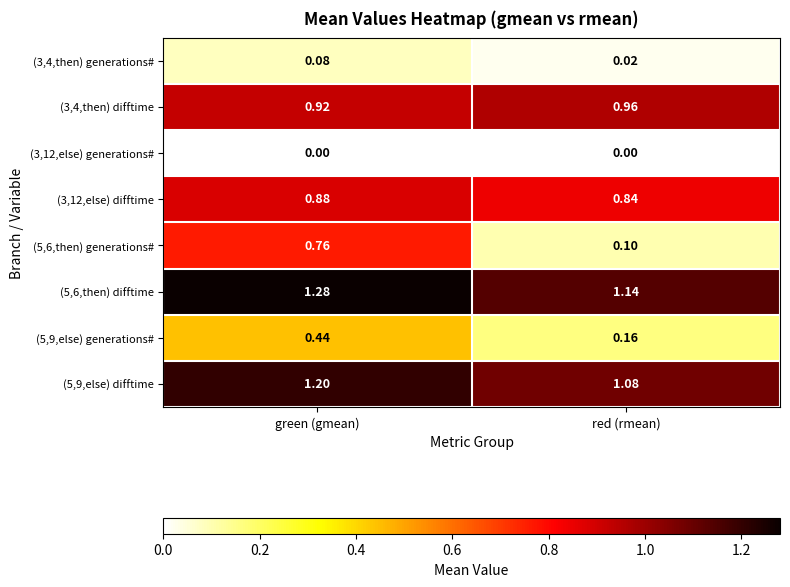

At how many categories does at least one series exceed 0?

2